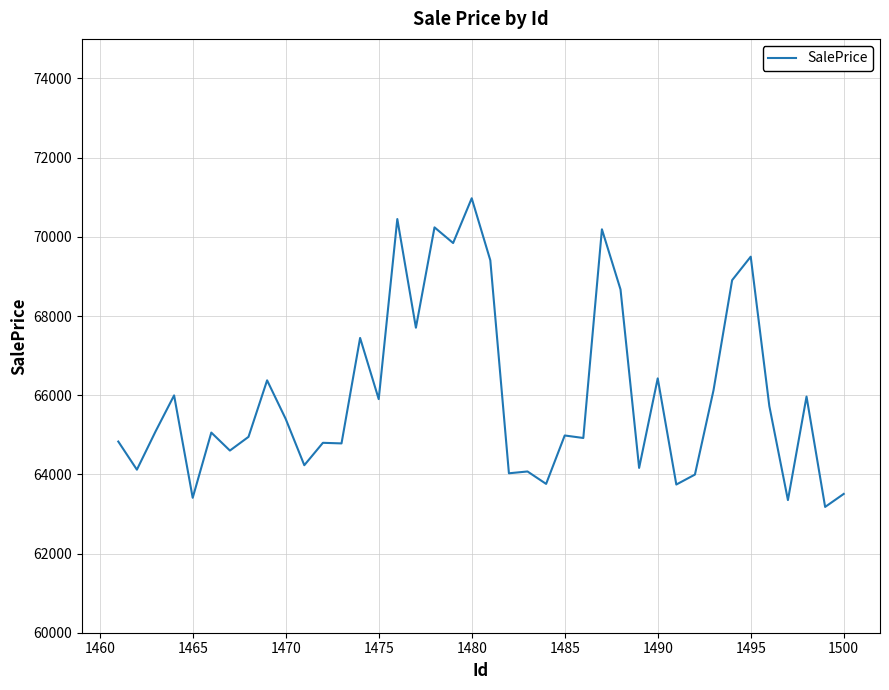

What is the difference between the maximum and minimum values?

7796.9